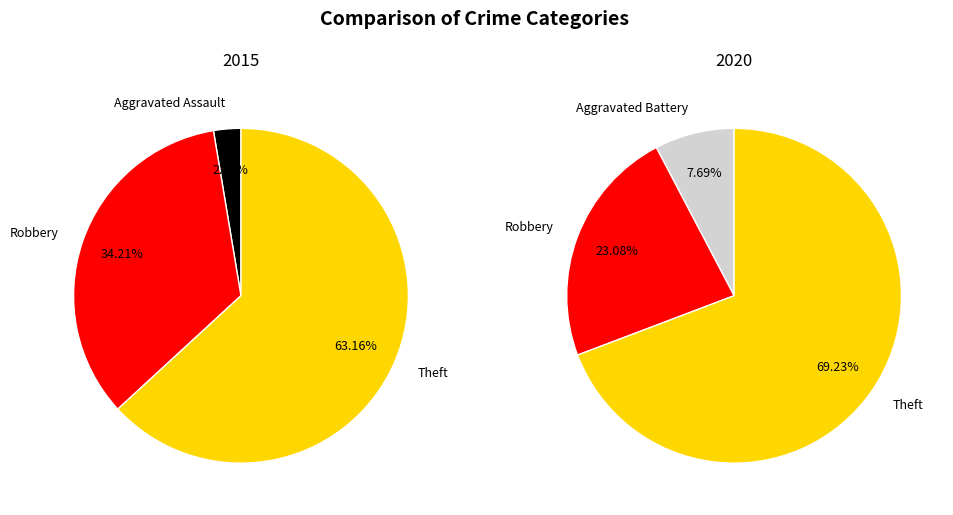

Which slice is the largest?

Theft